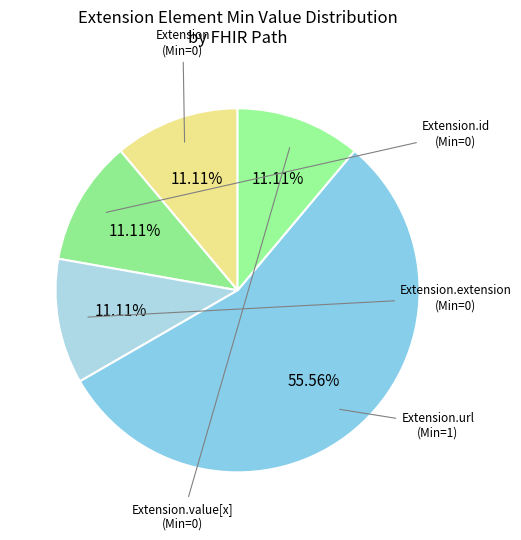

How many segments does this pie chart have?

5